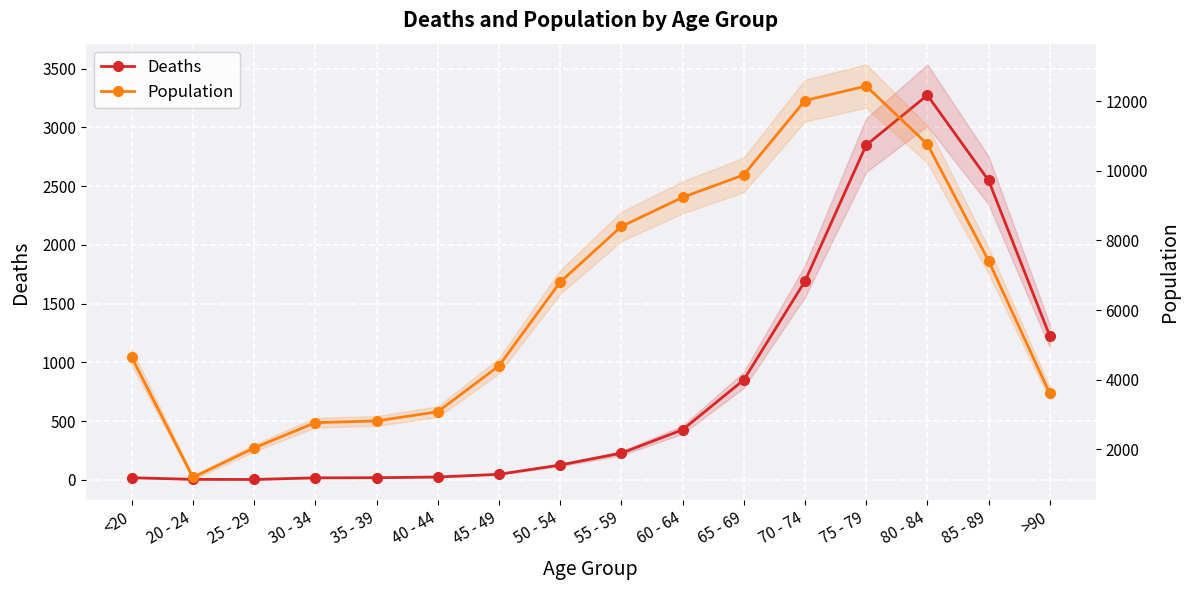

How many interior local peaks does the Deaths series have?

1